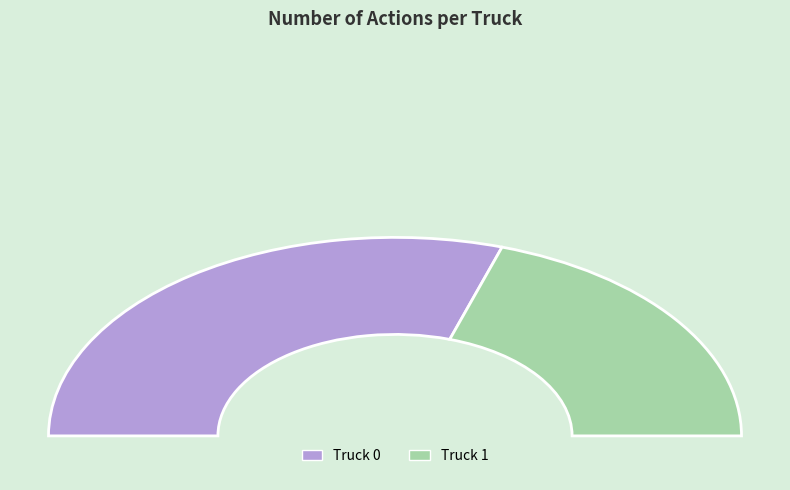

Which category has the smallest portion of the pie?

Truck 1